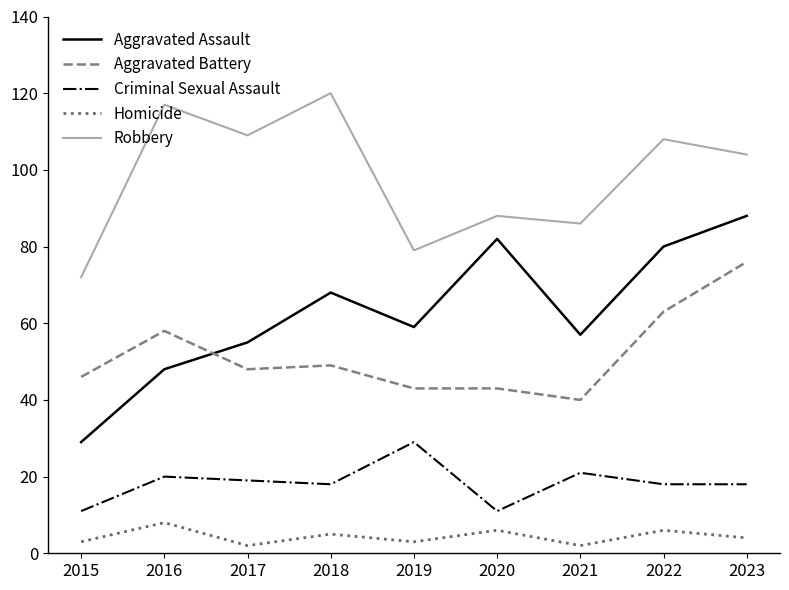

The Criminal Sexual Assault series shows 5 at 2017. True or false?

False